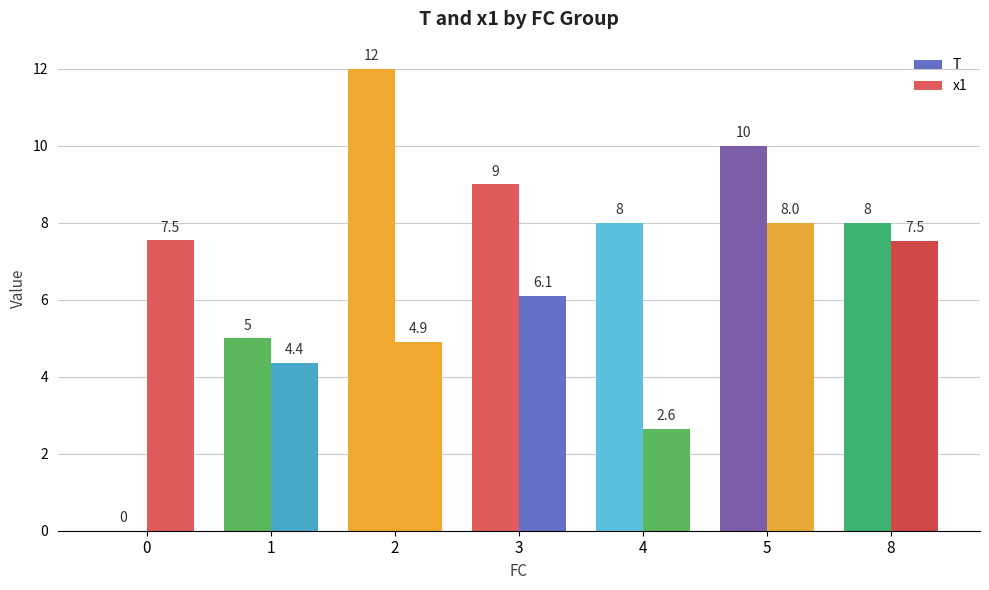

Between 1 and 0, which is larger?

1